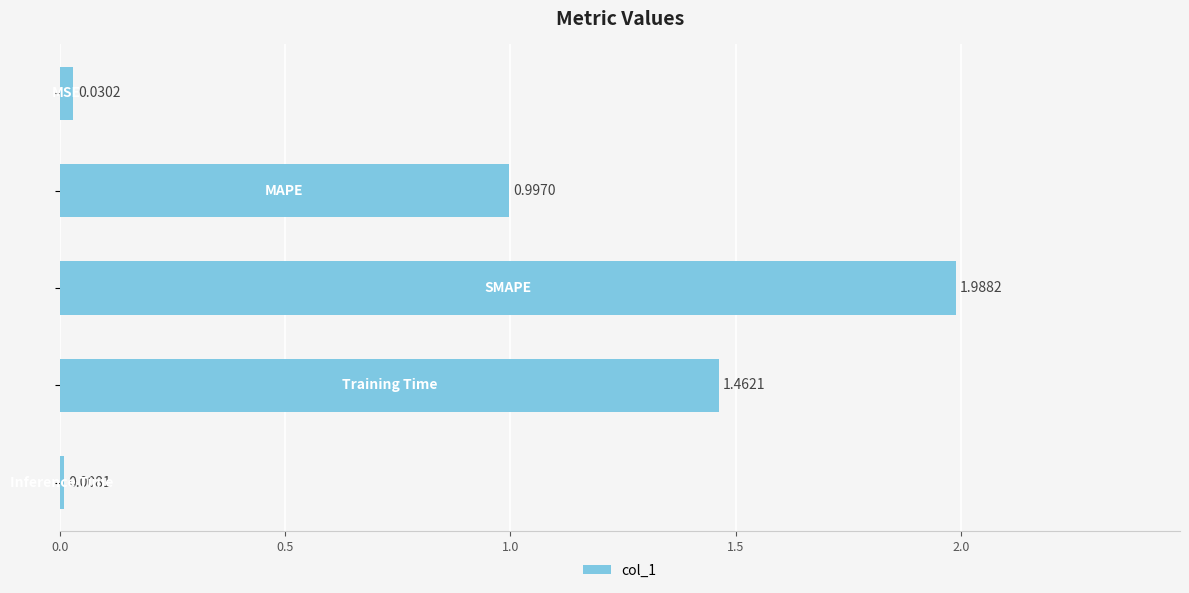

How many distinct data groups are displayed?

1